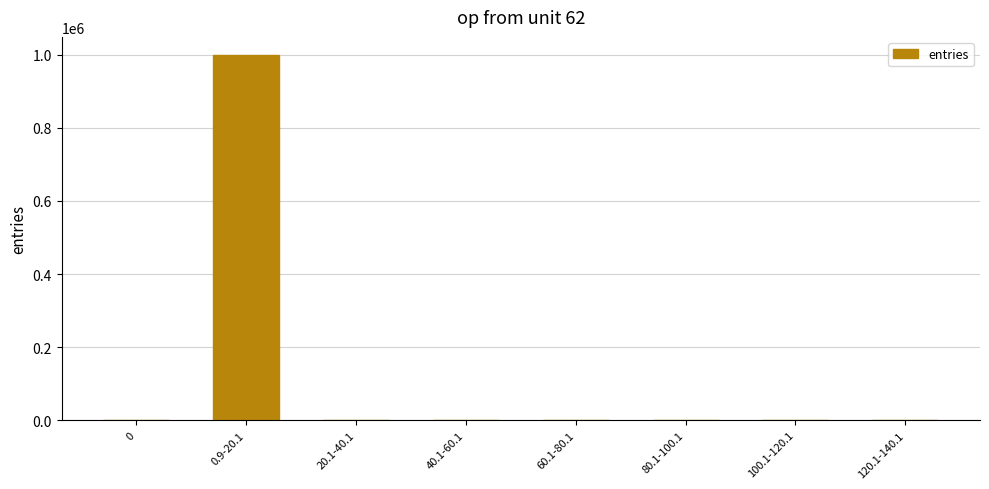

The value at 100.1-120.1 is 0. True or false?

True